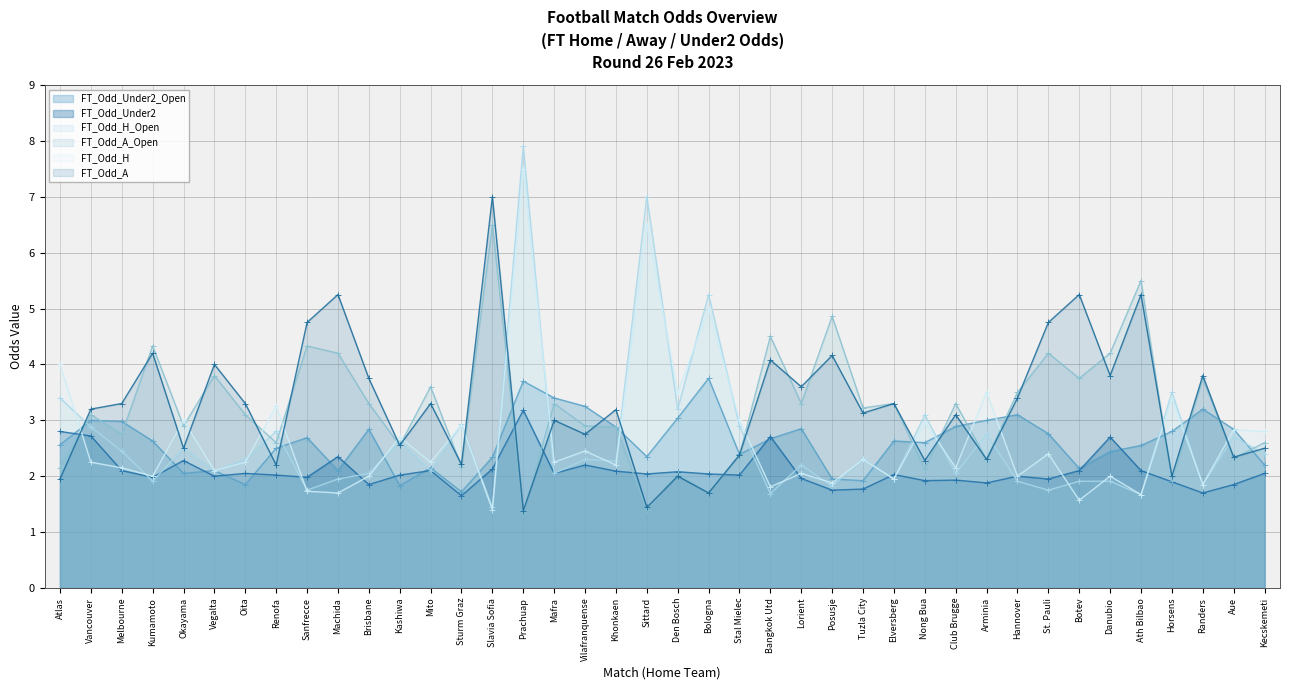

How many data points in FT_Odd_A_Open are above 3?

22